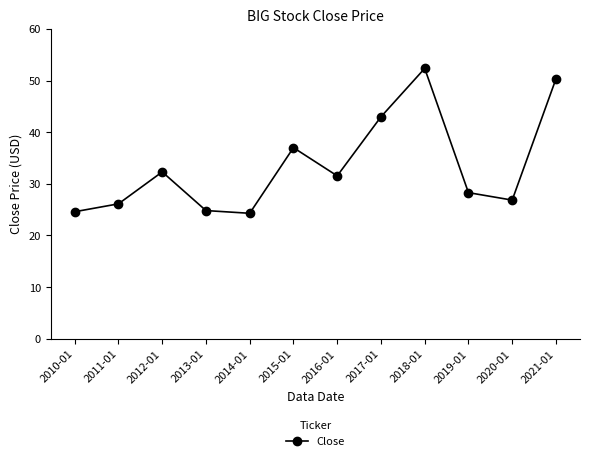

How many lines are shown in the chart?

1